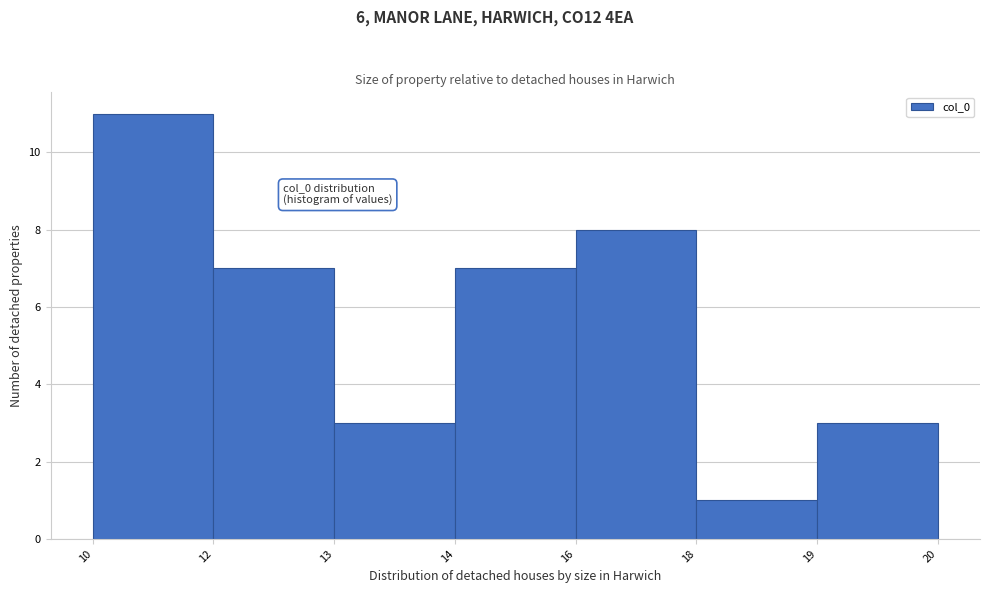

Reading left to right, transcribe all the data shown in this chart.

11	7	3	7	8	1	3